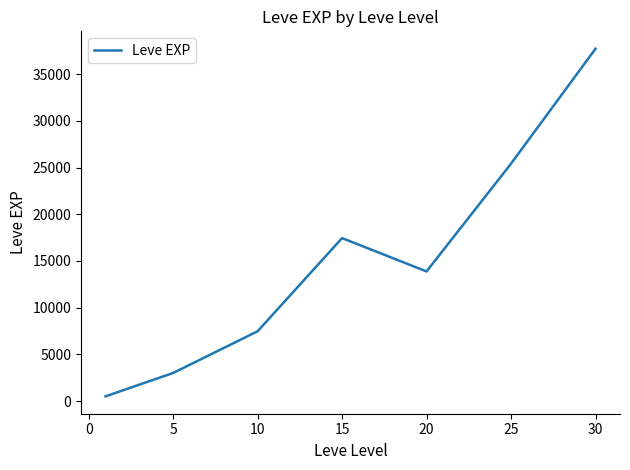

Does the chart display data point markers on the line(s)?

No